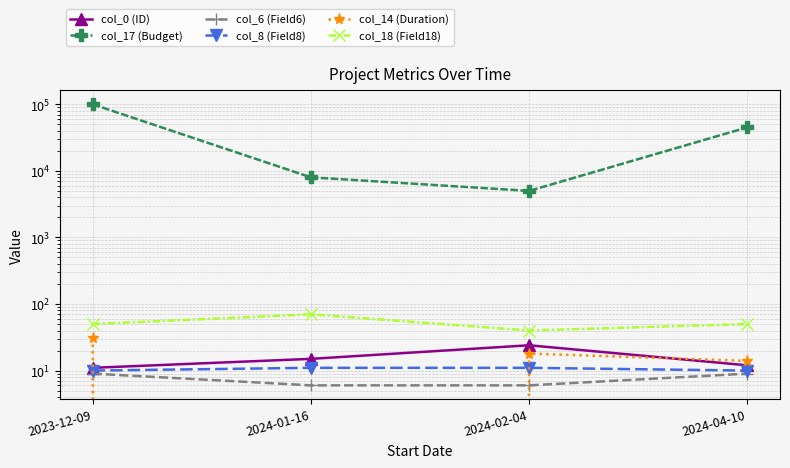

Rank the categories by col_14 (Duration) value from highest to lowest.

2023-12-09, 2024-02-04, 2024-04-10, 2024-01-16